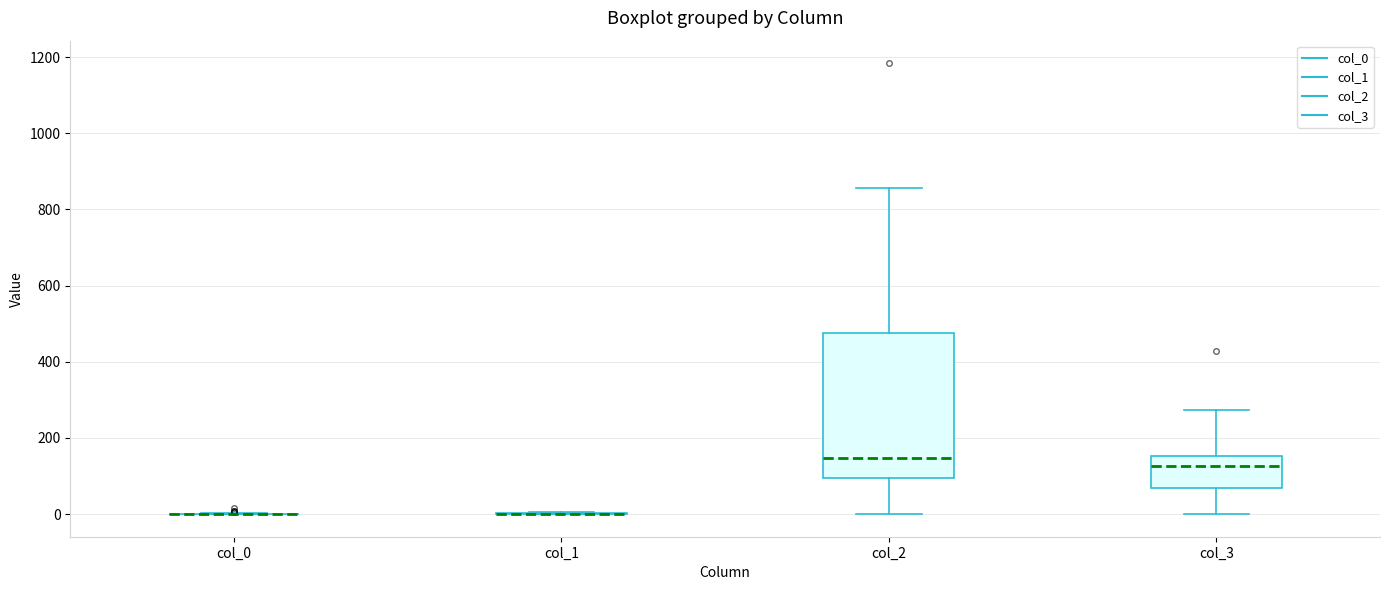

Reading left to right, read every box against the y-axis: the position of its median line, the range the box covers, and the ends of its whiskers. The values are not printed on the chart, so give them approximately, as read against the axis.

col_0: box collapsed to a line at 0, whiskers 0 to 0
col_1: box collapsed to a line at 0, whiskers 0 to 0
col_2: median 140, box 100 to 480, whiskers 0 to 860
col_3: median 120, box 60 to 160, whiskers 0 to 280